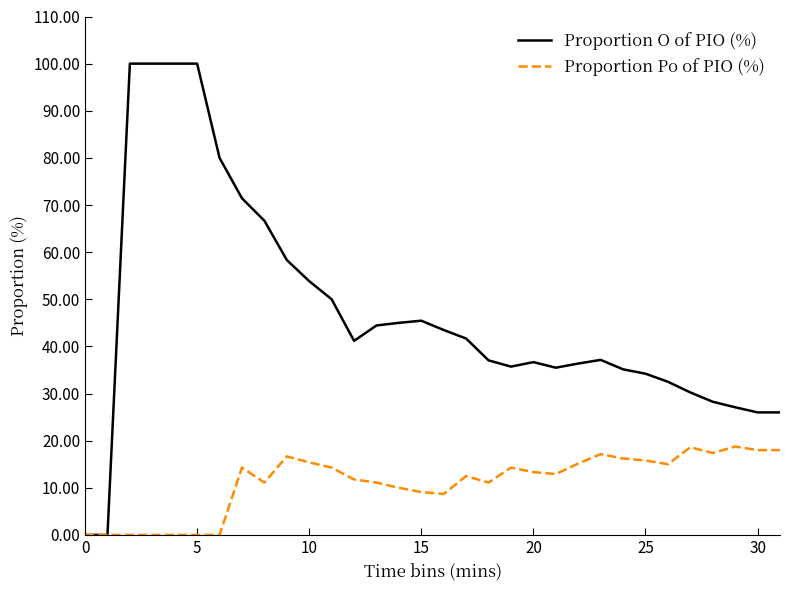

List the series in order of their overall mean, highest first.

Proportion O of PIO (%), Proportion Po of PIO (%)